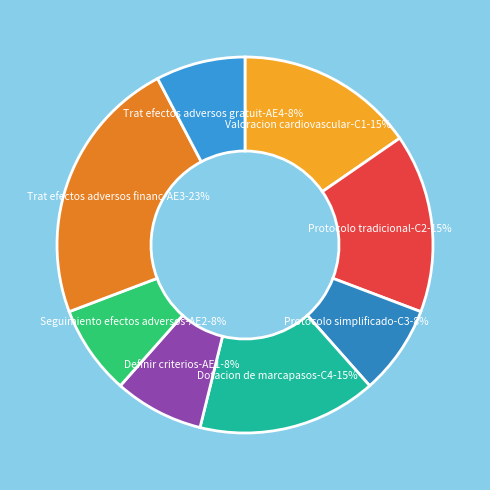

How many segments does this pie chart have?

8